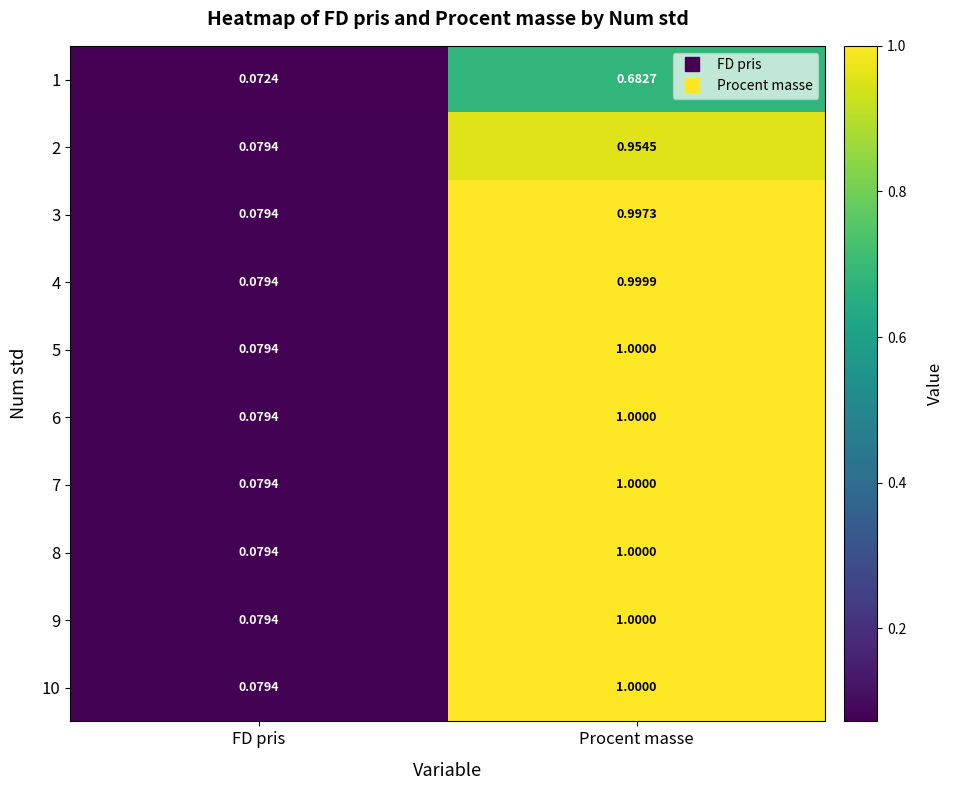

At which label does 2 reach its peak?

Procent masse